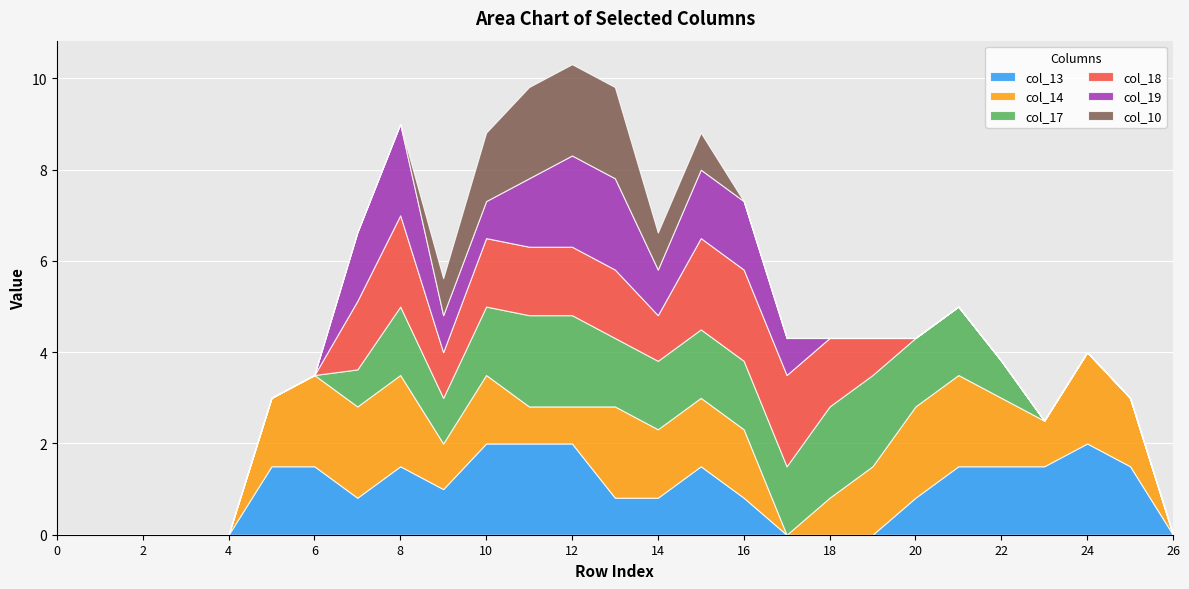

How many values in the col_17 series are below 1?

13